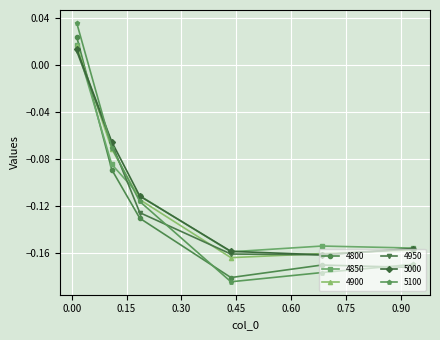

Which series has the widest spread of values?

5100